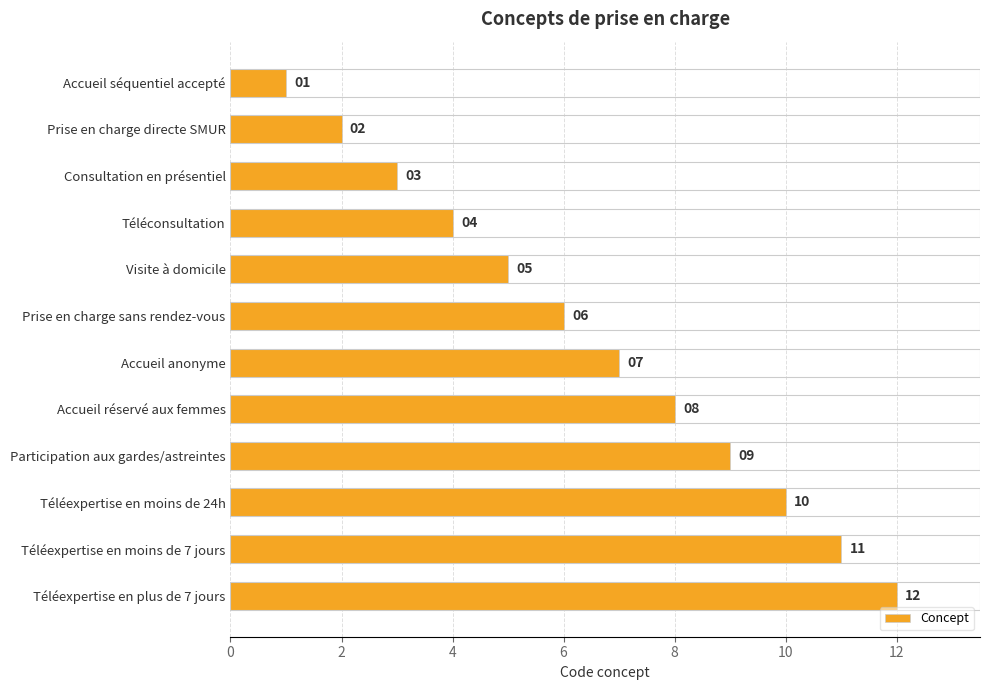

The chart shows a value of 1 at Accueil séquentiel accepté. True or false?

True